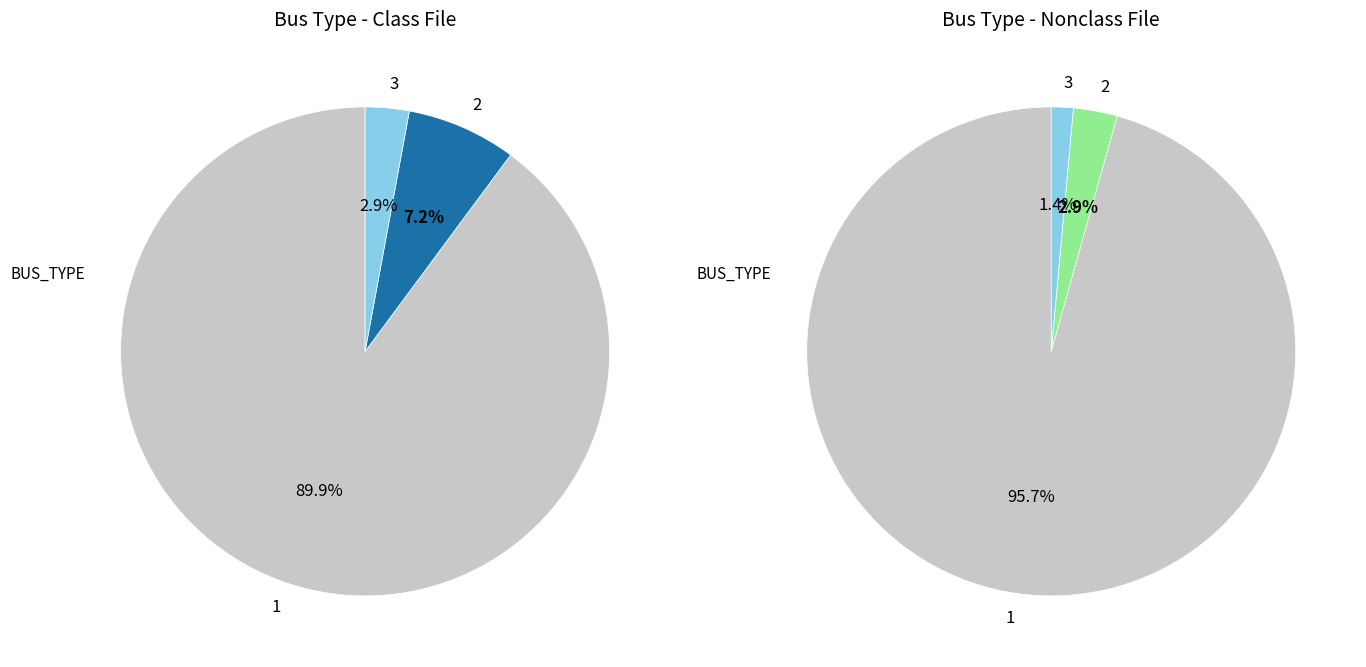

To the nearest percent, what is the combined percentage of BUS_TYPE_3 and BUS_TYPE_2?

10%